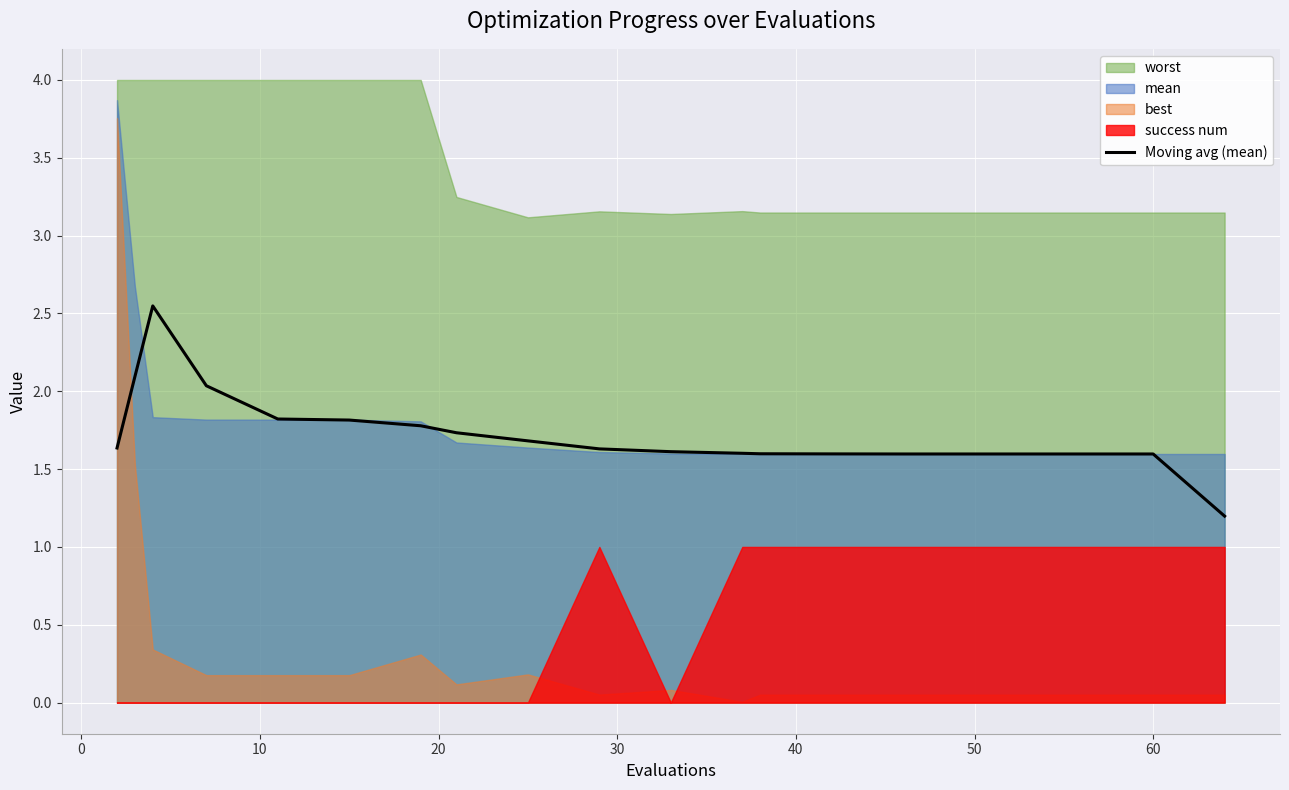

What is the lowest value of the Moving avg (mean) series?

1.2